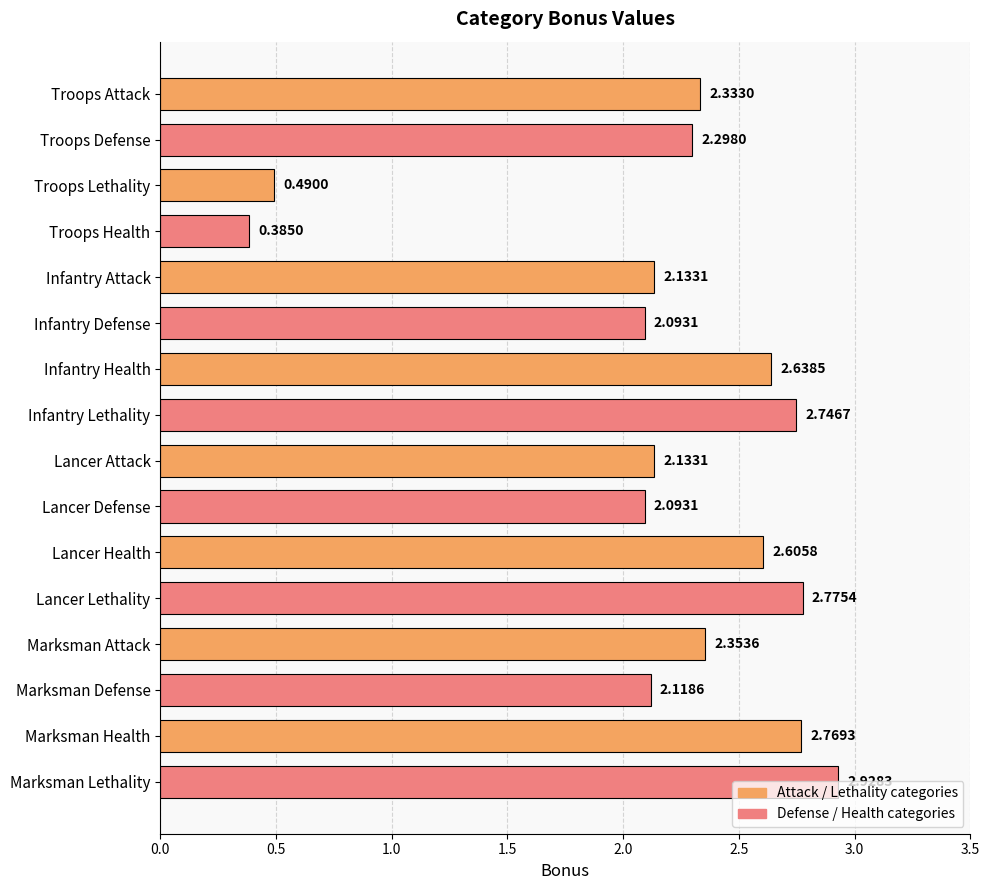

Between Marksman Health and Infantry Attack, which is larger?

Marksman Health